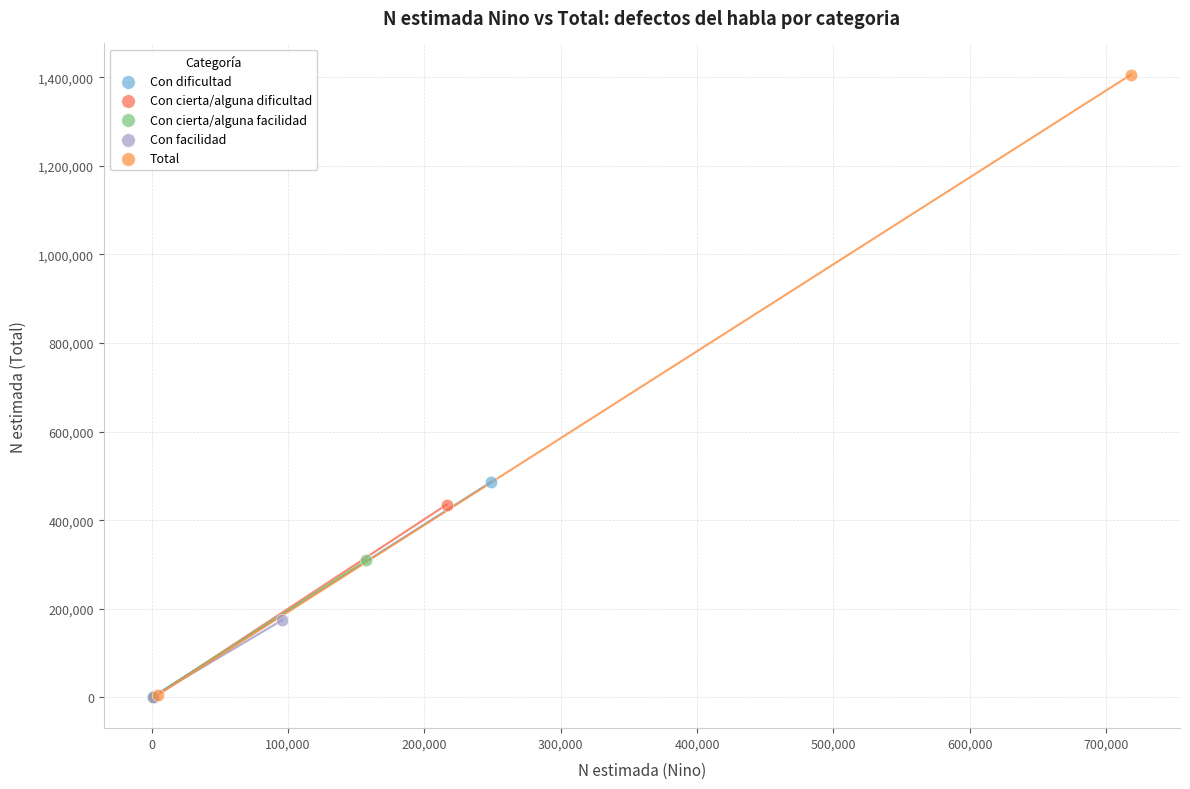

What are all the series names shown in the legend?

Con dificultad, Con cierta/alguna dificultad, Con cierta/alguna facilidad, Con facilidad, Total